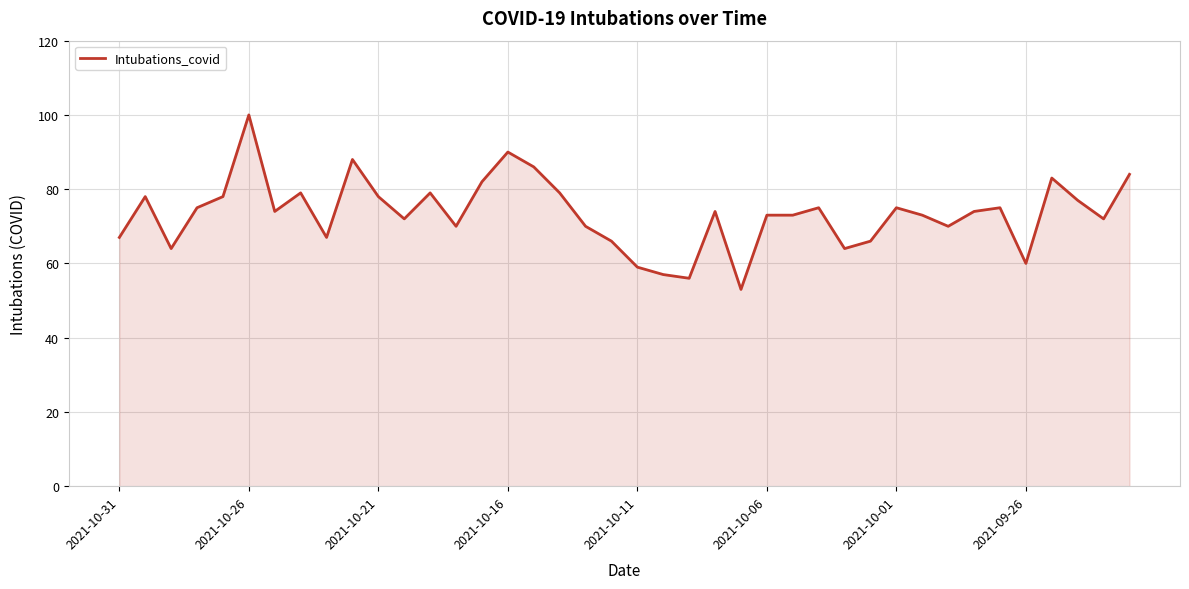

What is the difference between the maximum and minimum values?

47